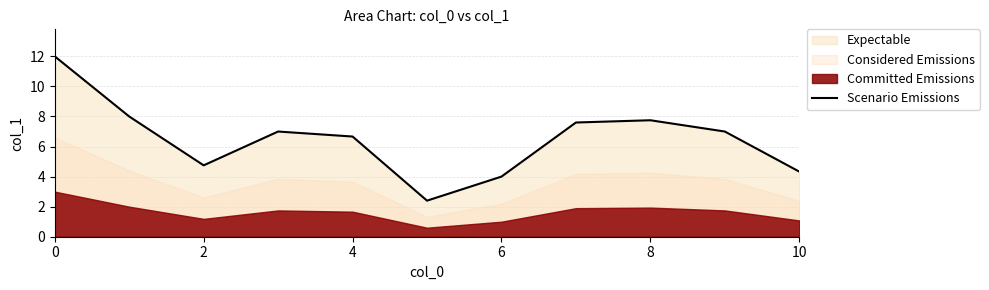

What is the maximum value for Scenario Emissions?

12.0